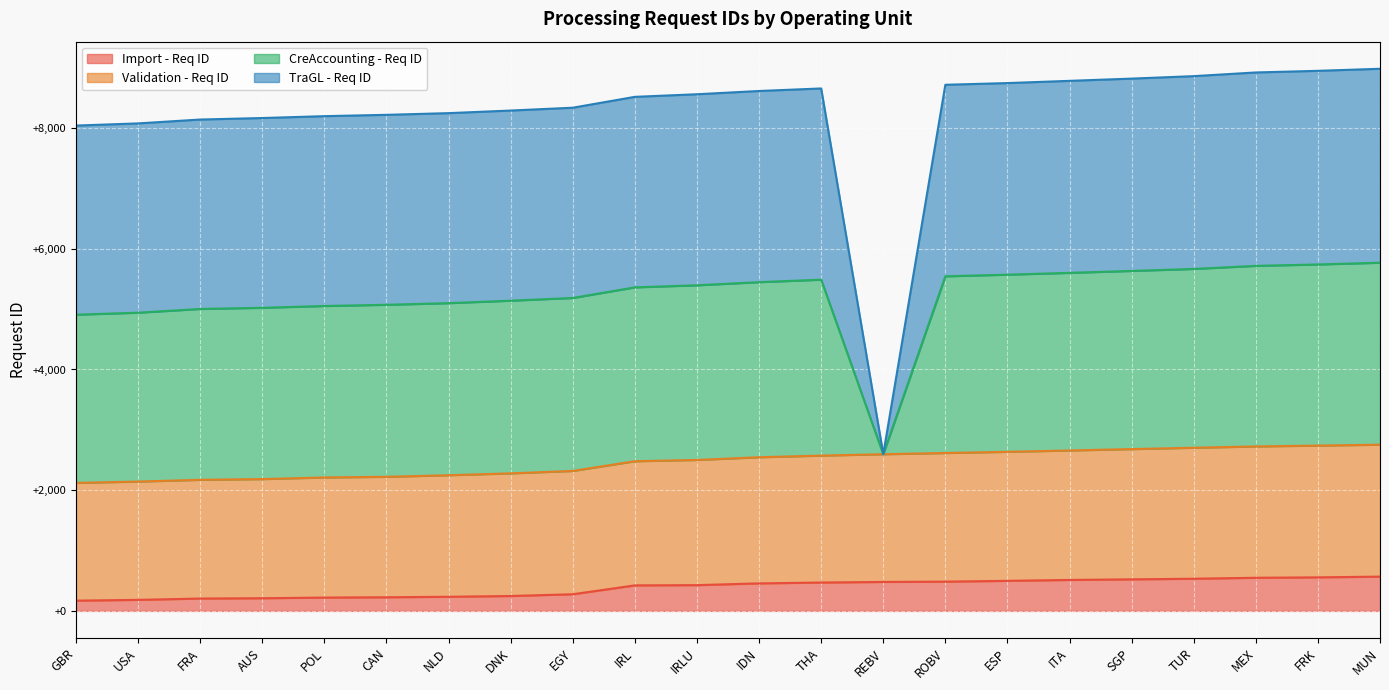

True or false: Import - Req ID has a value of 568 at MUN.

True